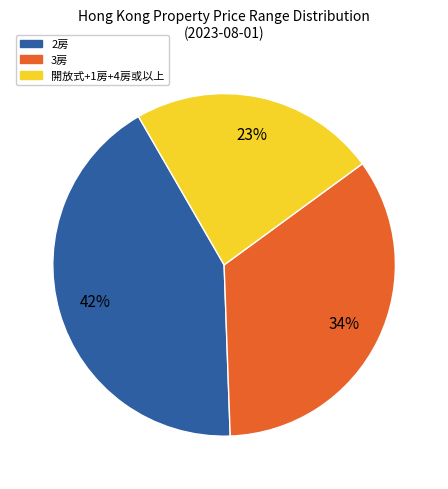

Approximately how many times larger is the value at 2房 compared to 開放式+1房+4房或以上?

1.8